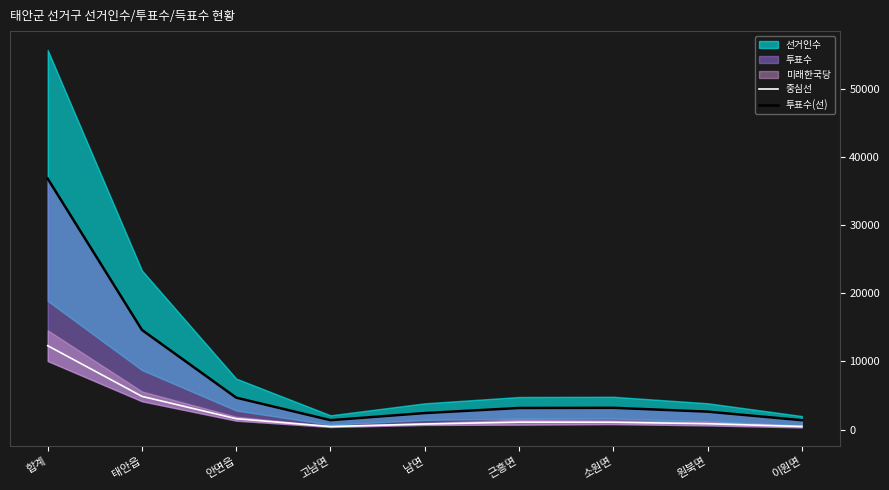

The value of 중심선 at 합계 is 12304.5. True or false?

True